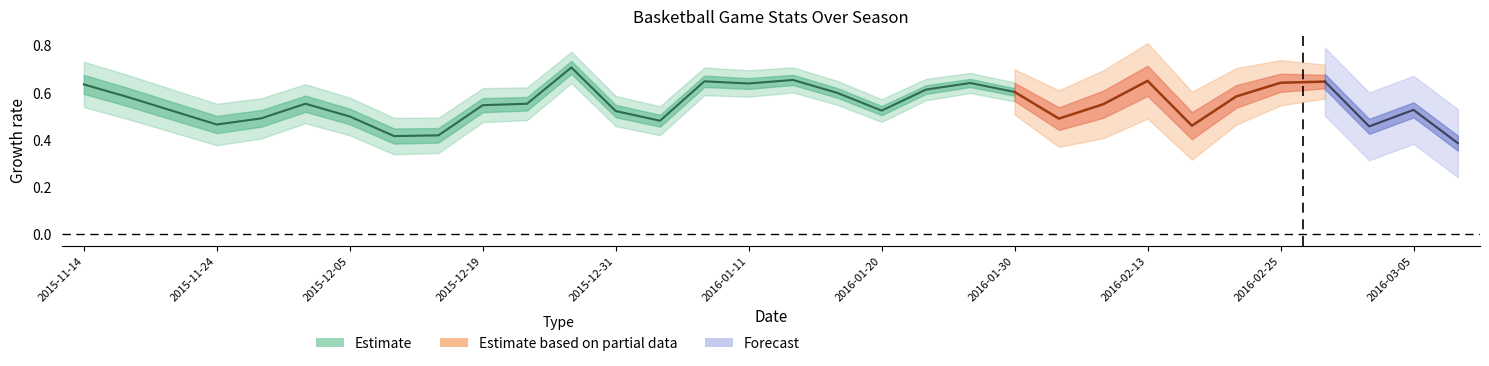

At how many categories does at least one series exceed 0?

32